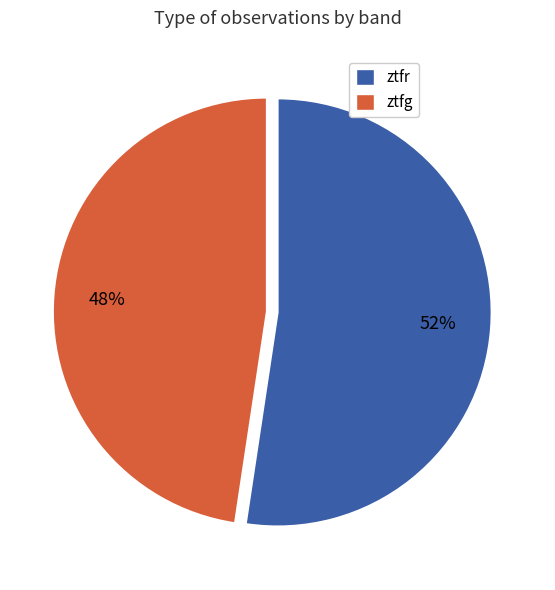

To the nearest percent, what is the average slice percentage?

50%